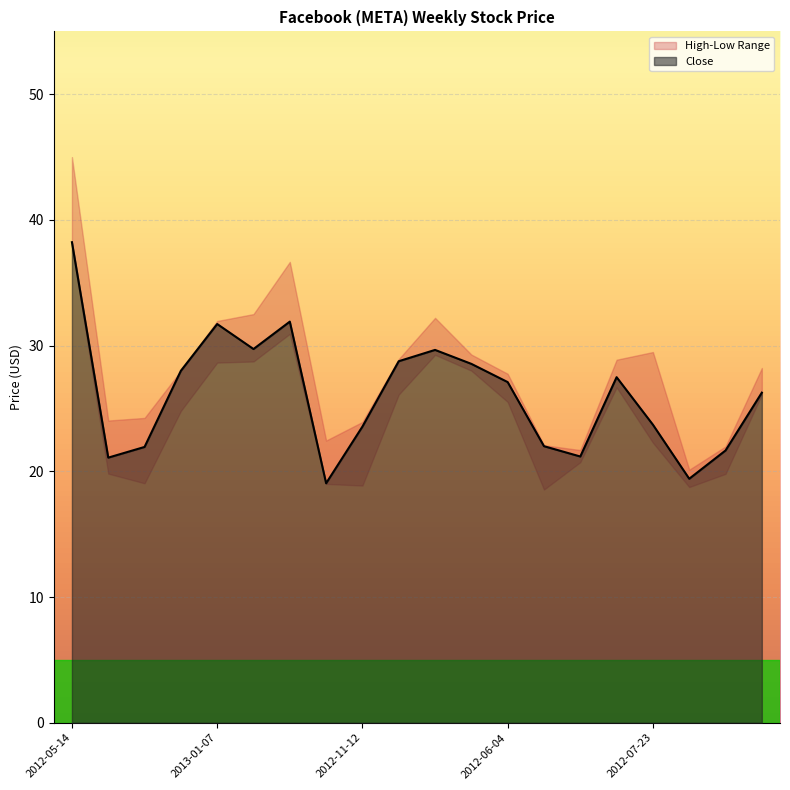

Rank the series by their average value, from highest to lowest.

High, Close, Low